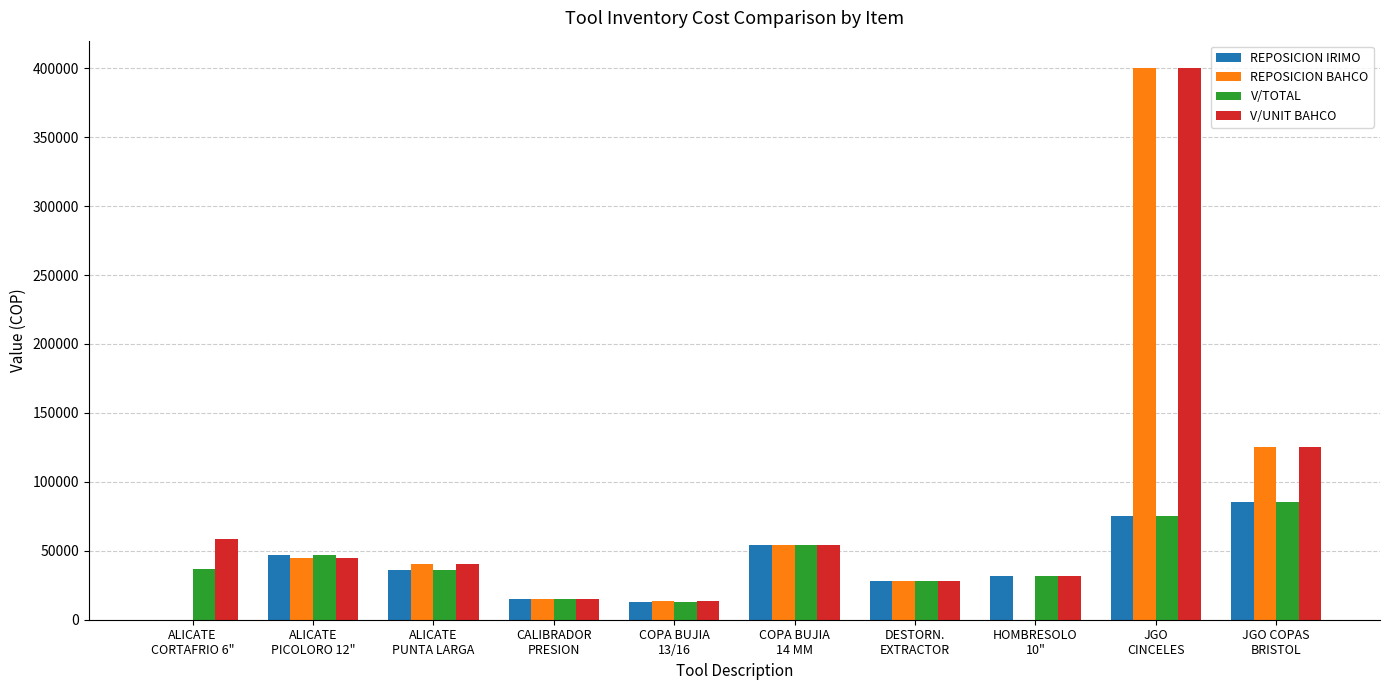

The V/UNIT BAHCO series shows 19383.1 at COPA BUJIA
14 MM. True or false?

False